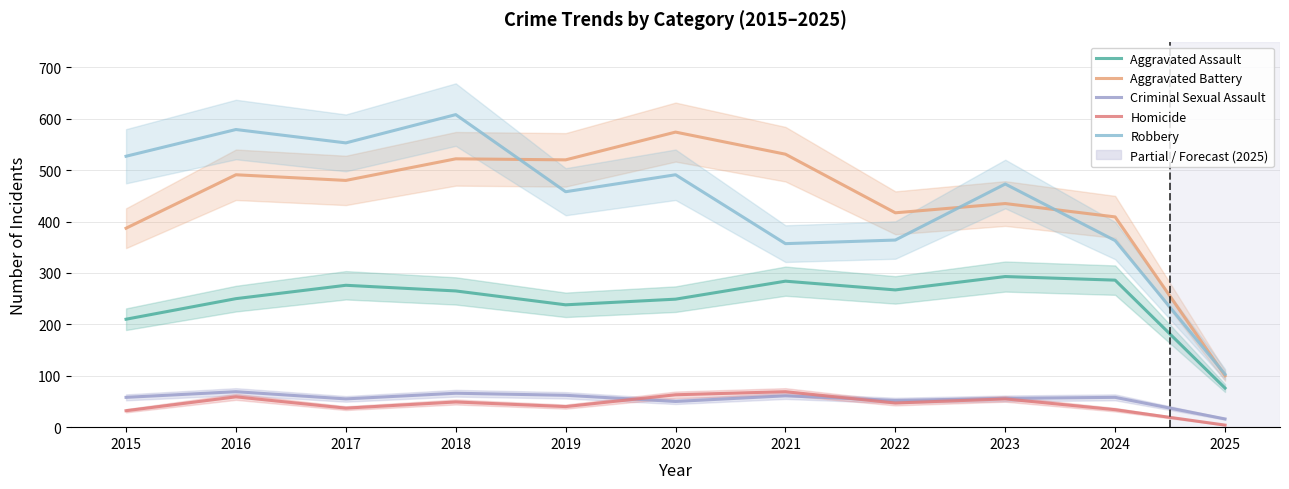

The Aggravated Assault series shows 431 at 2016. True or false?

False